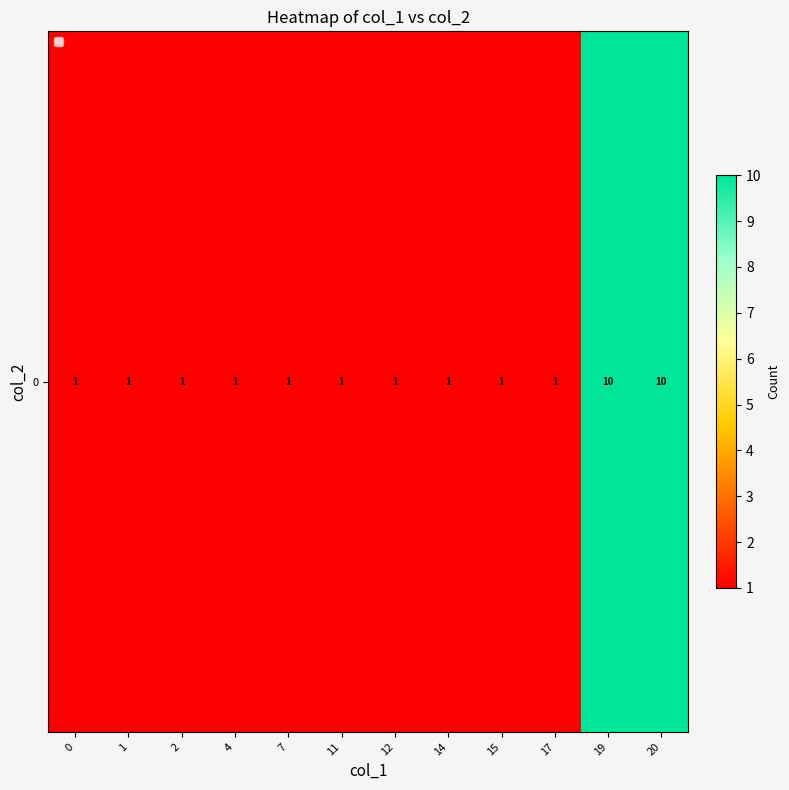

At which category does the chart reach its peak across all series?

19